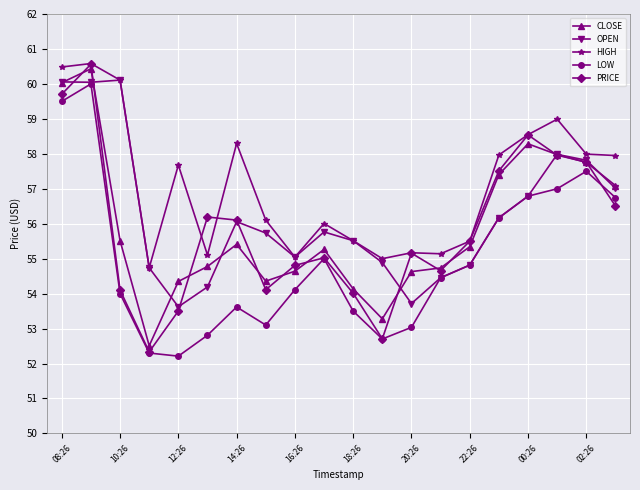

What is the lowest value of the HIGH series?

54.7